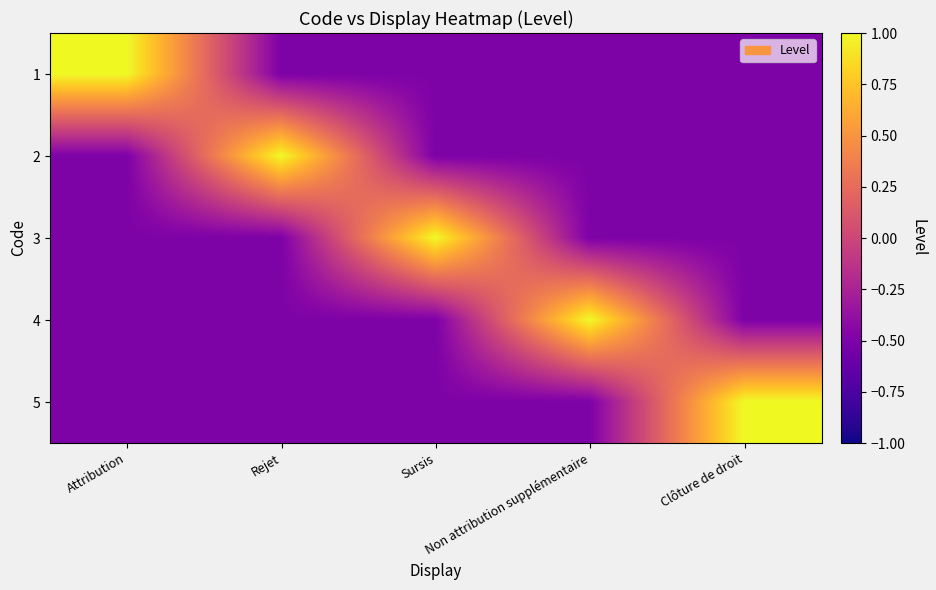

At which category does the chart reach its peak across all series?

Attribution